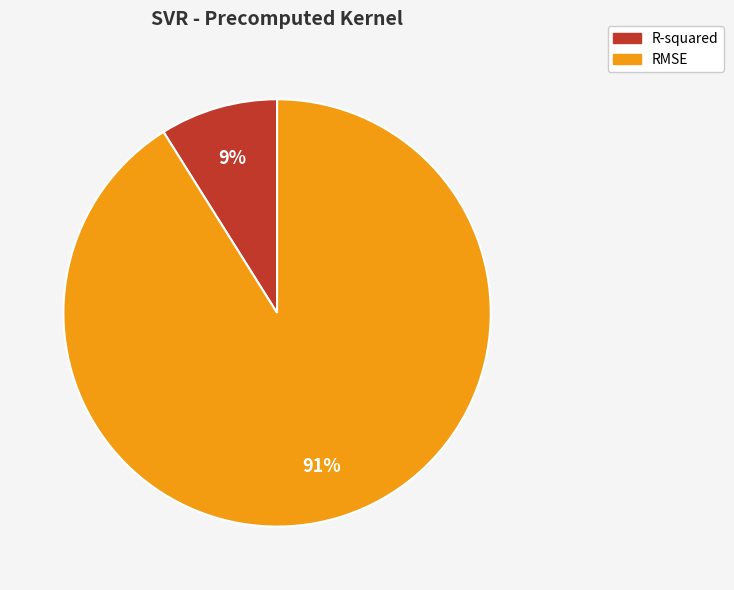

Is the sum of R-squared and RMSE greater than half?

Yes